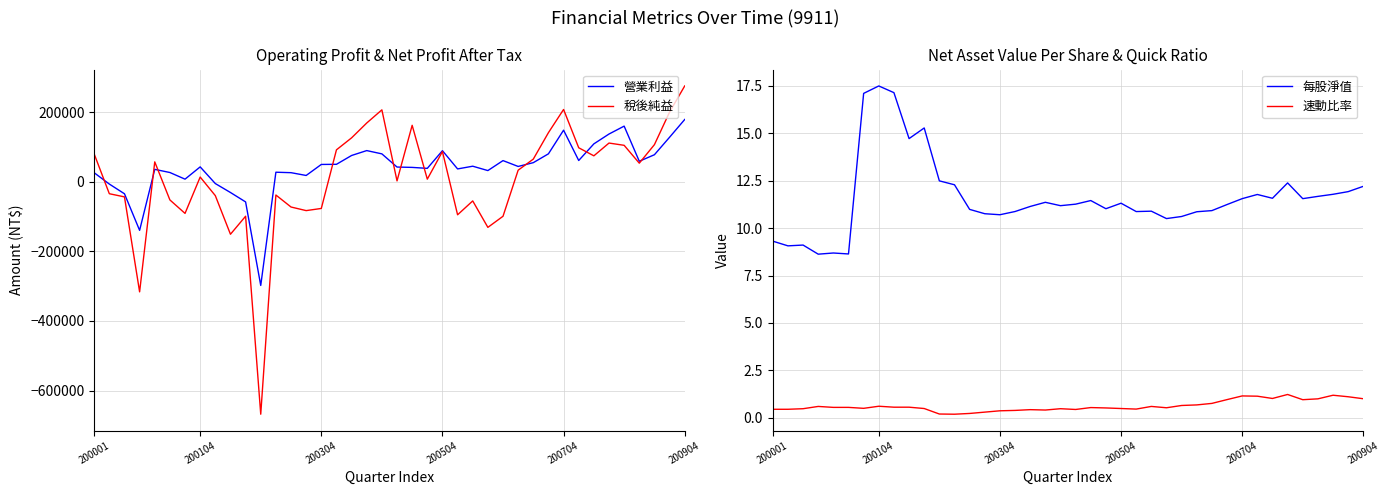

Is it true that 稅後純益 equals 57049 at 200904?

False